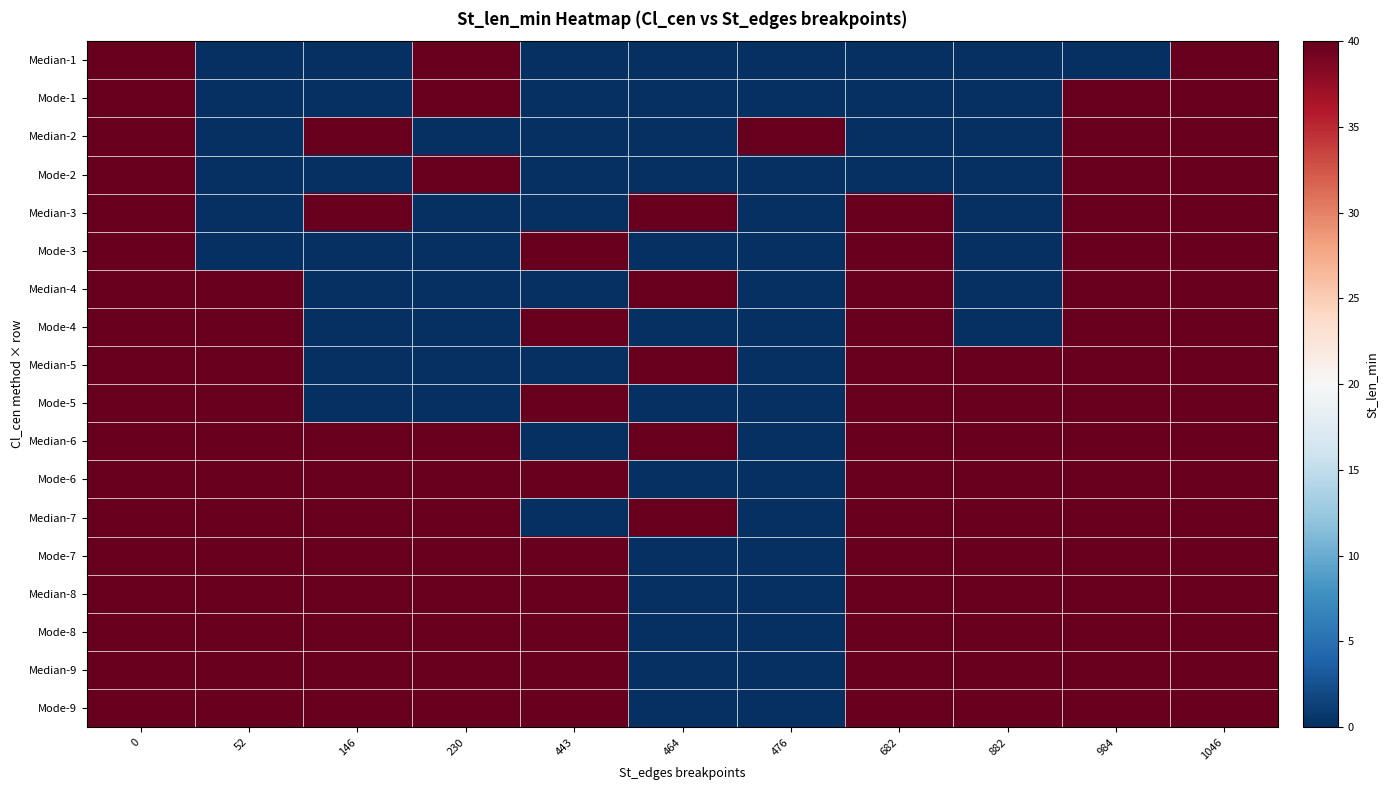

Between 146 and 476, which is larger?

146